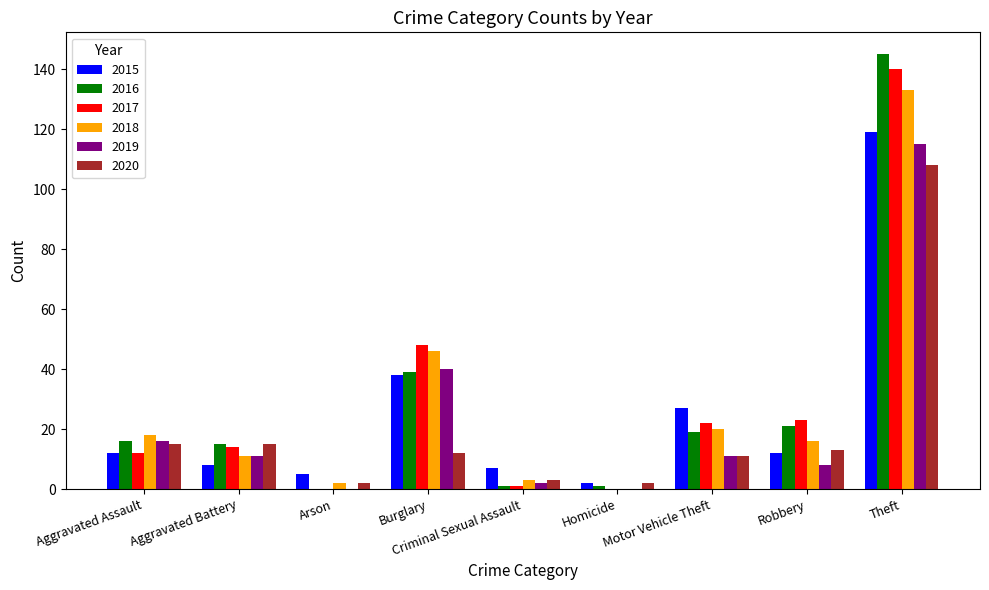

The value of 2019 at Arson is 0. True or false?

True